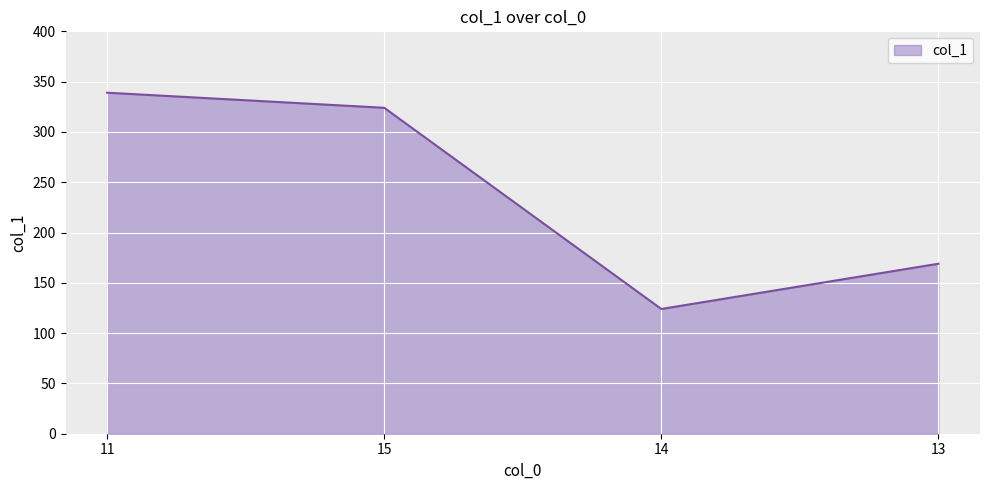

How many values are below 324?

2